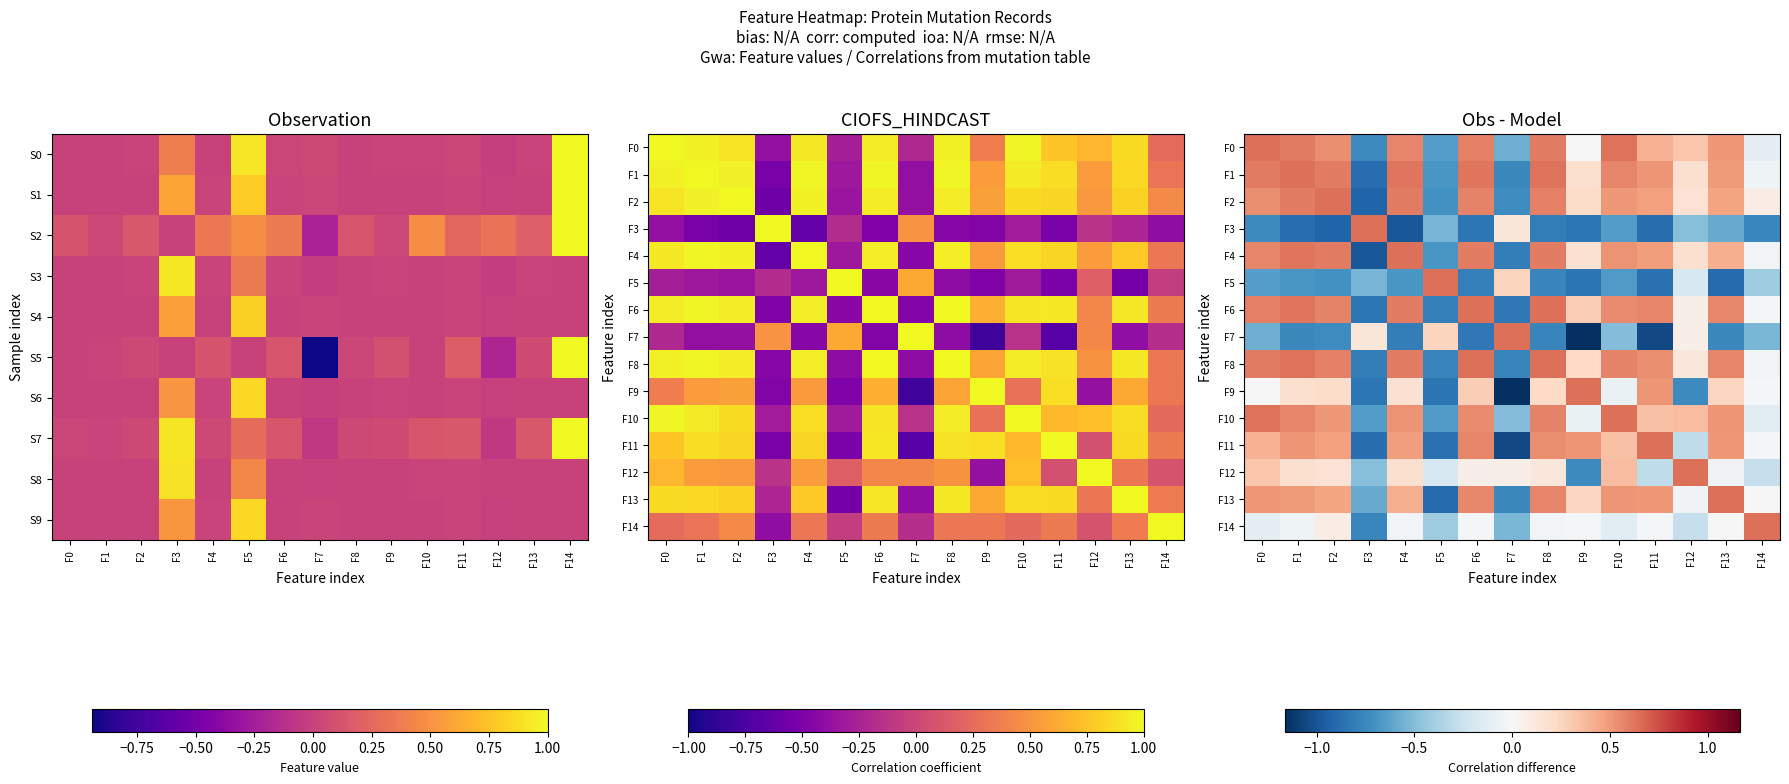

Count the number of categories in the chart.

15